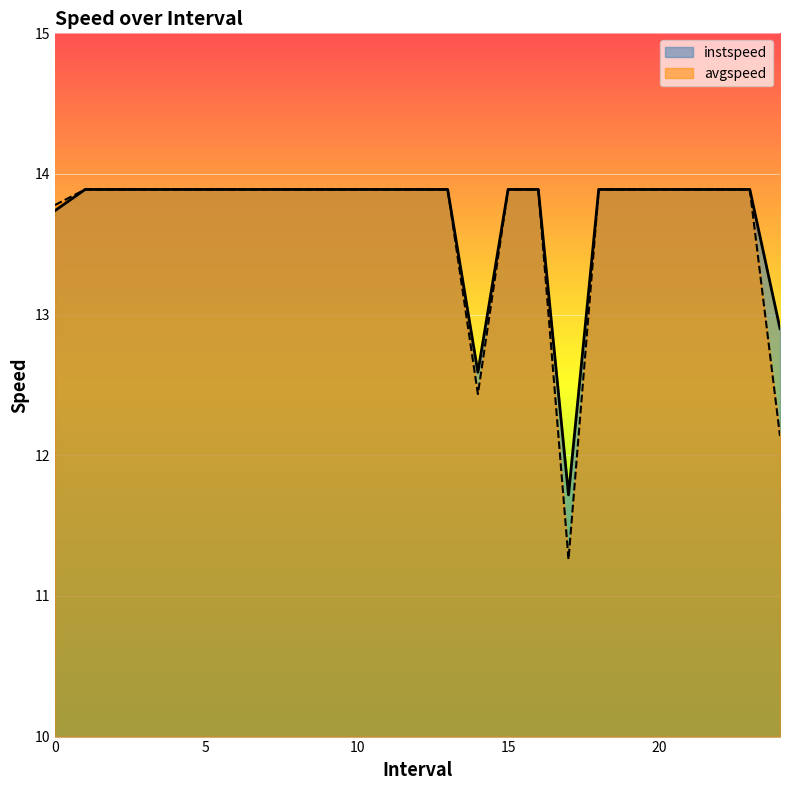

In instspeed, how many points are lower than both neighbors (excluding endpoints)?

2